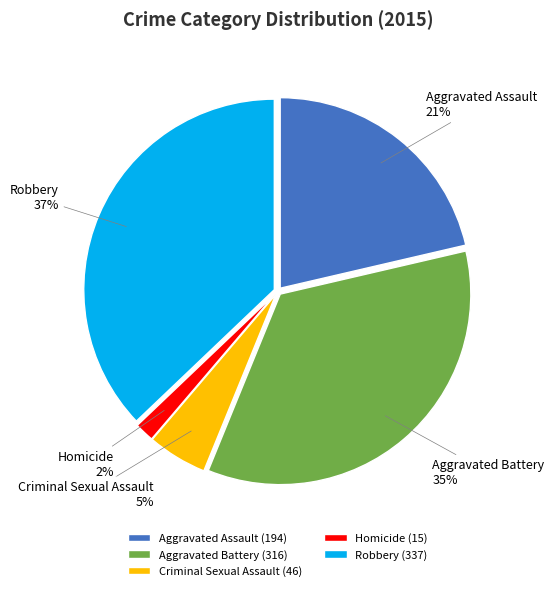

What percentage is the Homicide slice, to the nearest percent?

2%